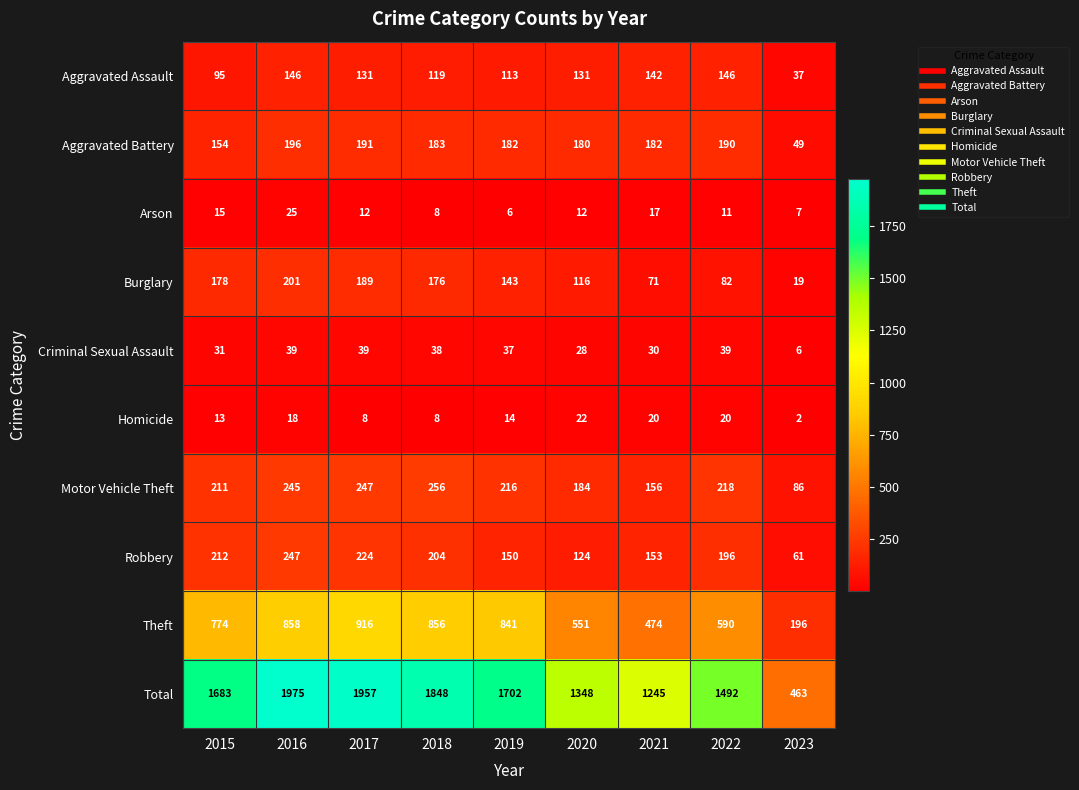

Is the value of Total at 2020 greater than the value of Aggravated Assault at 2016?

Yes